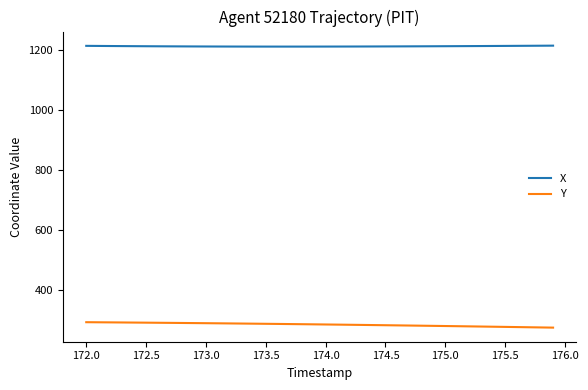

What is the minimum value shown in the chart?

273.0